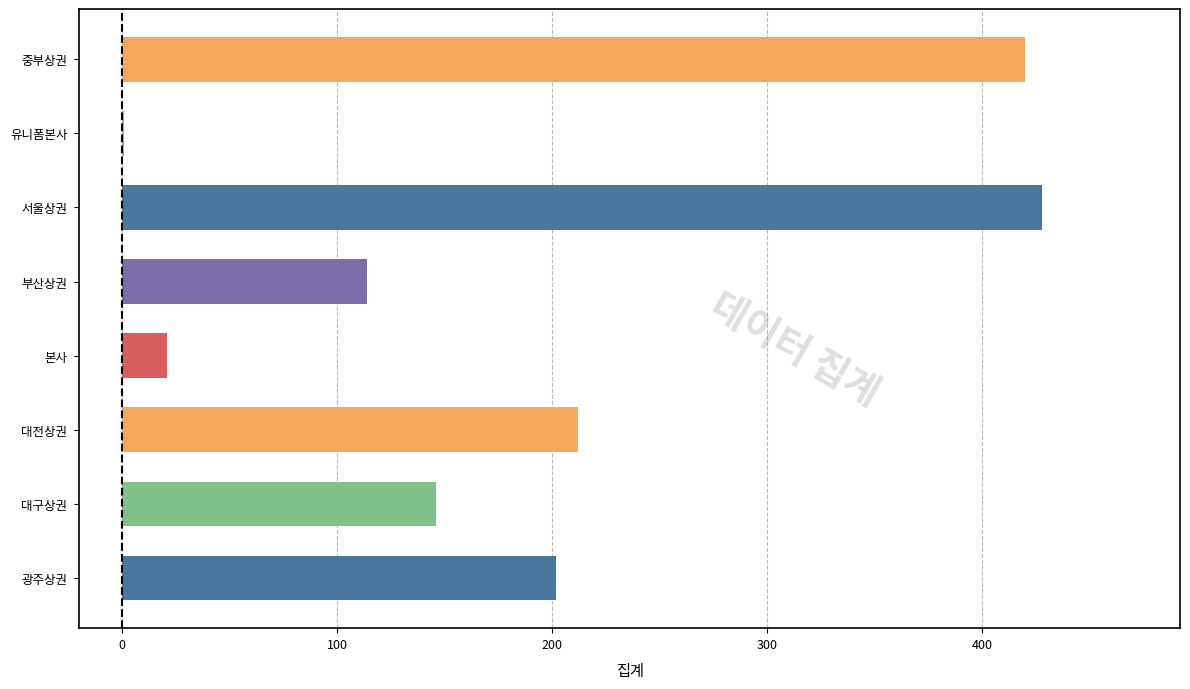

Reading bottom to top, transcribe all the data shown in this chart.

광주상권=202	대구상권=146	대전상권=212	본사=21	부산상권=114	서울상권=428	유니폼본사=1	중부상권=420